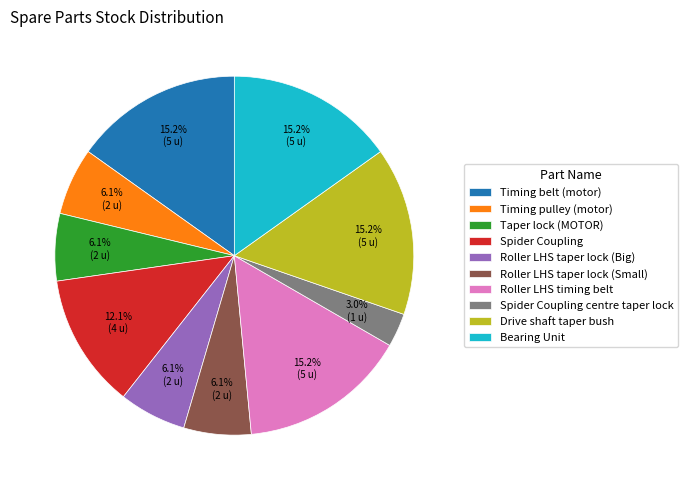

Which slice is the smallest?

Spider Coupling centre taper lock